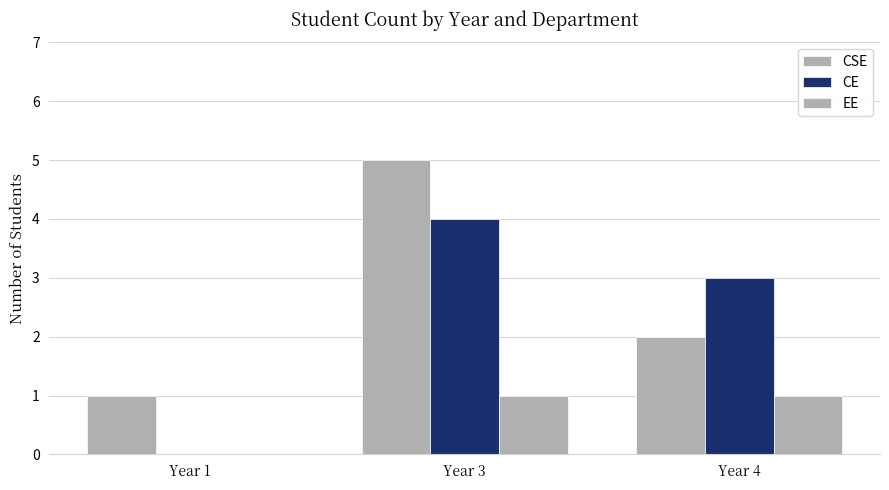

Reading left to right, extract all data points from this chart.

CSE: Year 1=1	Year 3=5	Year 4=2
CE: Year 1=0	Year 3=4	Year 4=3
EE: Year 1=0	Year 3=1	Year 4=1